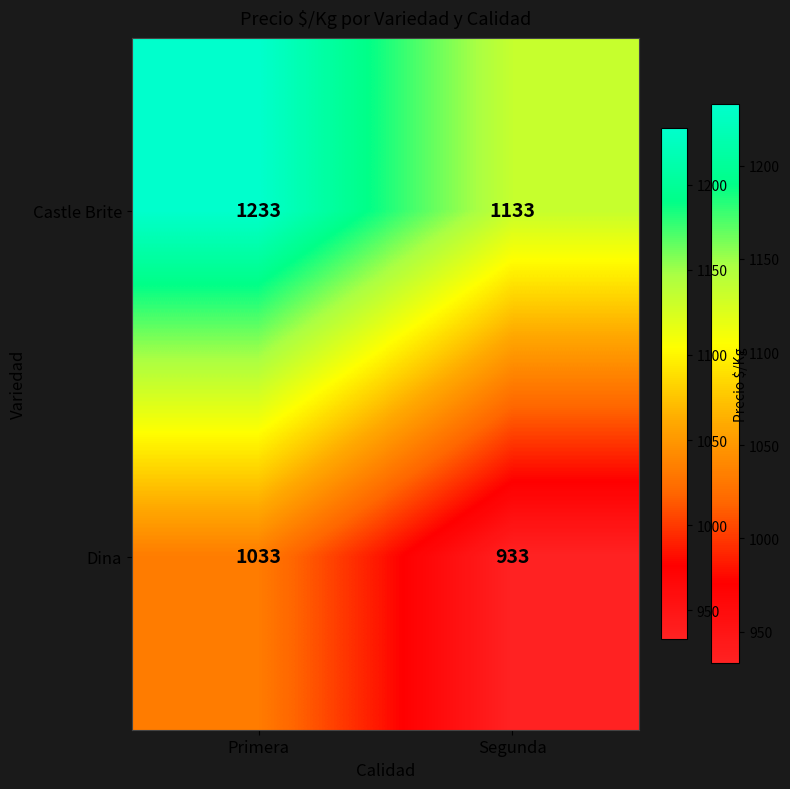

At Segunda, list the series in order from smallest to largest.

Dina, Castle Brite